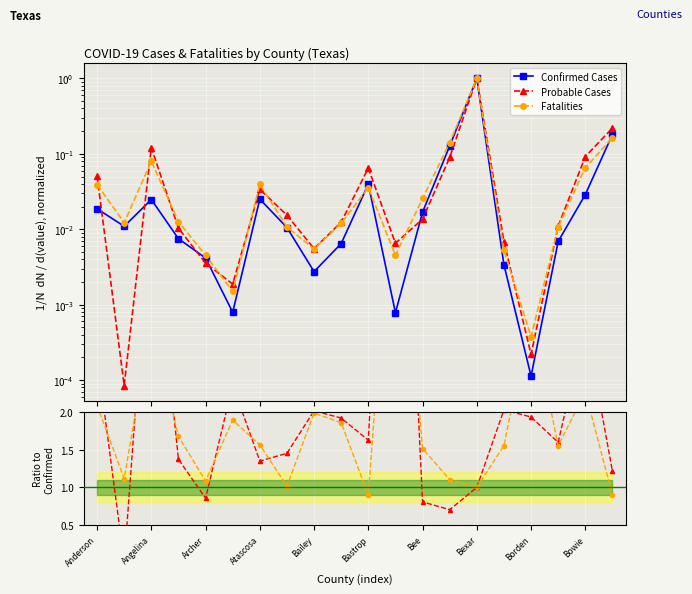

True or false: Fatalities has a value of 0.2 at Brazoria.

True